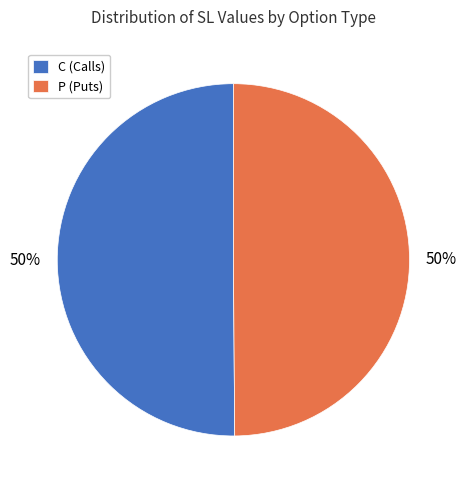

To the nearest percent, what portion does C (Calls) represent?

50%